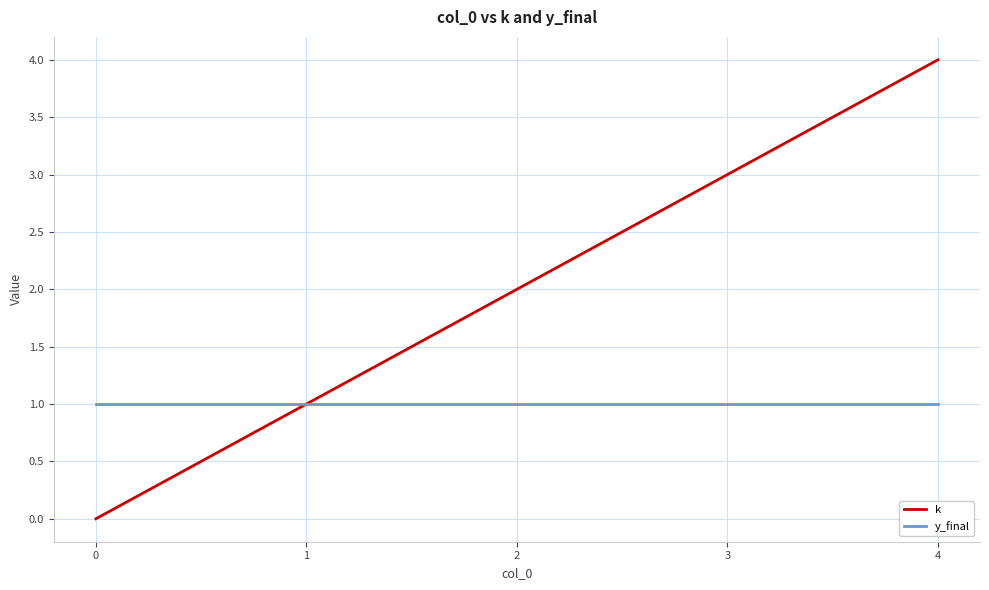

What is the maximum value shown in the chart?

4